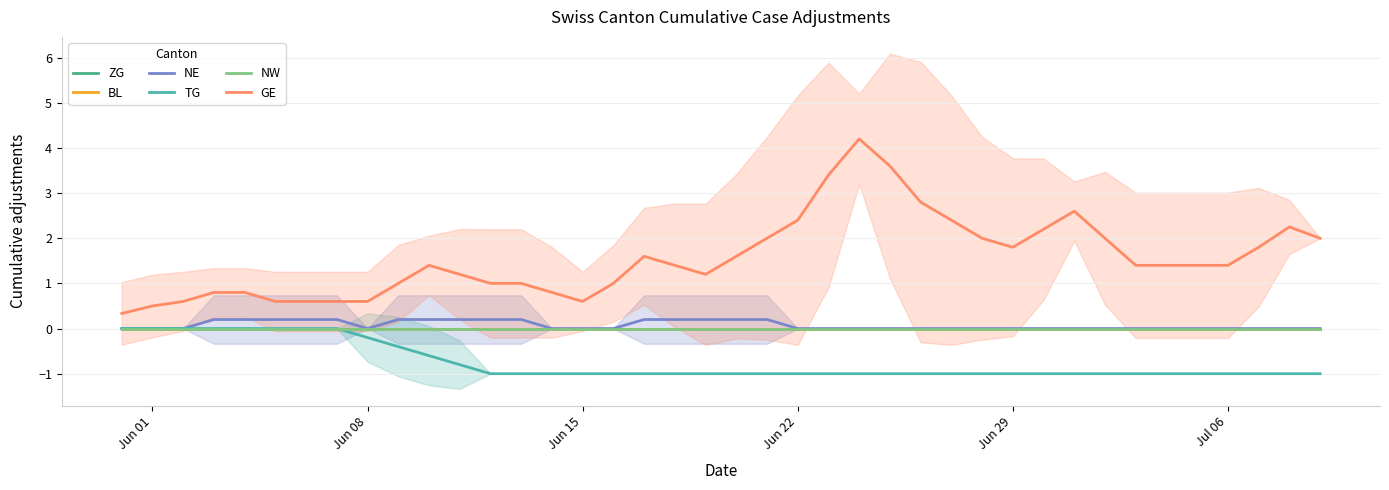

True or false: GE has more than 2 points higher than both neighbors.

True